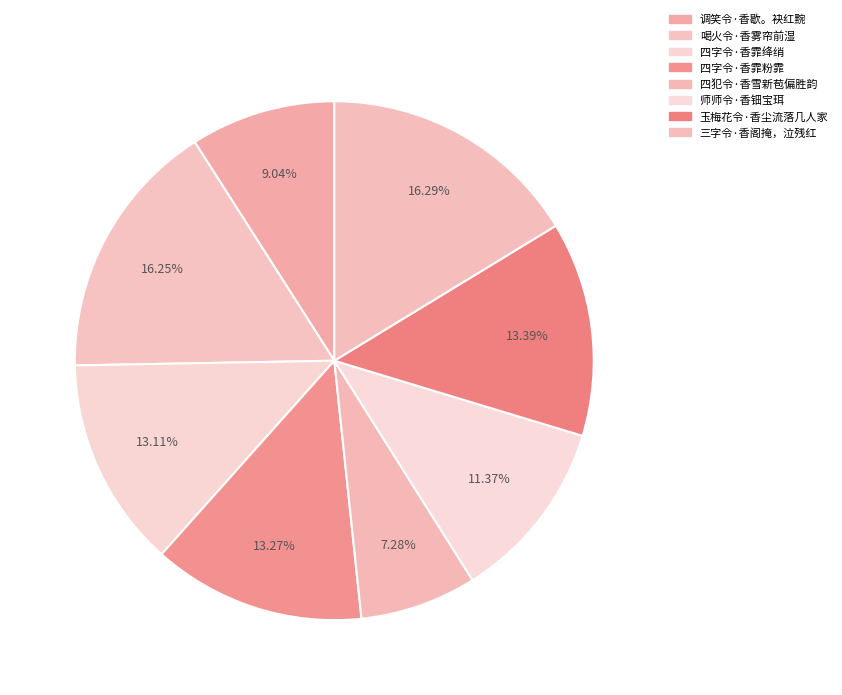

Which slice is the smallest?

四犯令·香雪新苞偏胜韵